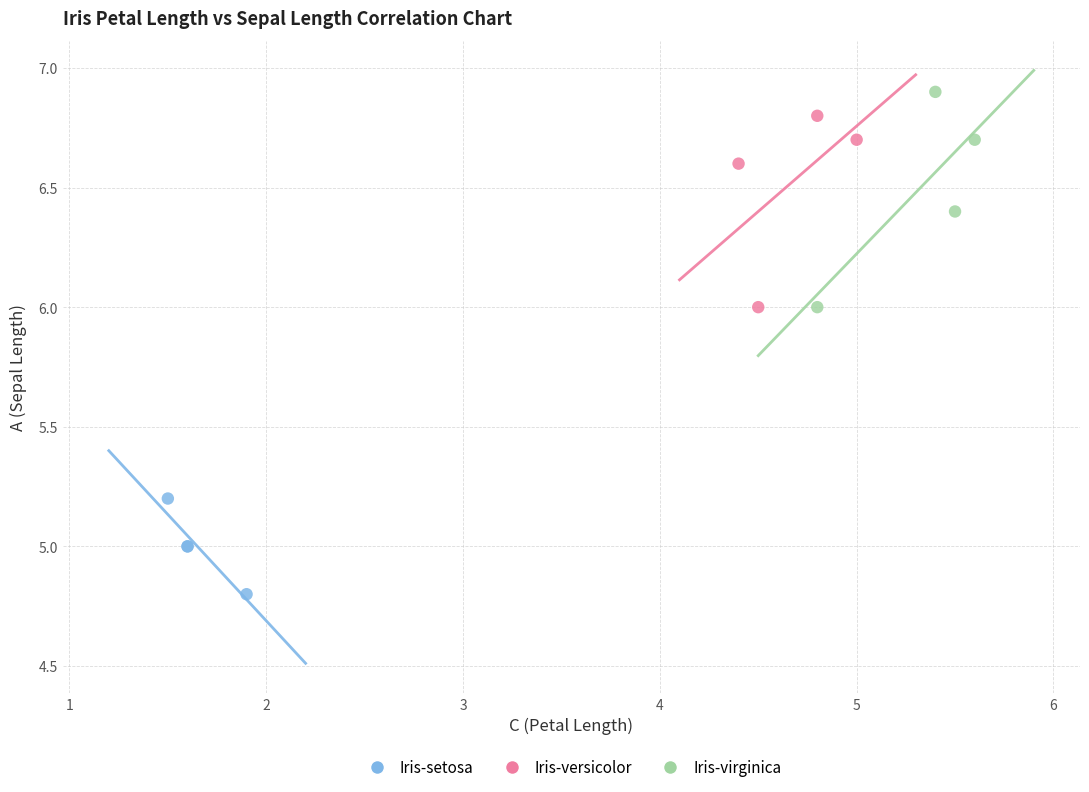

Which series reaches the minimum Y coordinate?

Iris-setosa